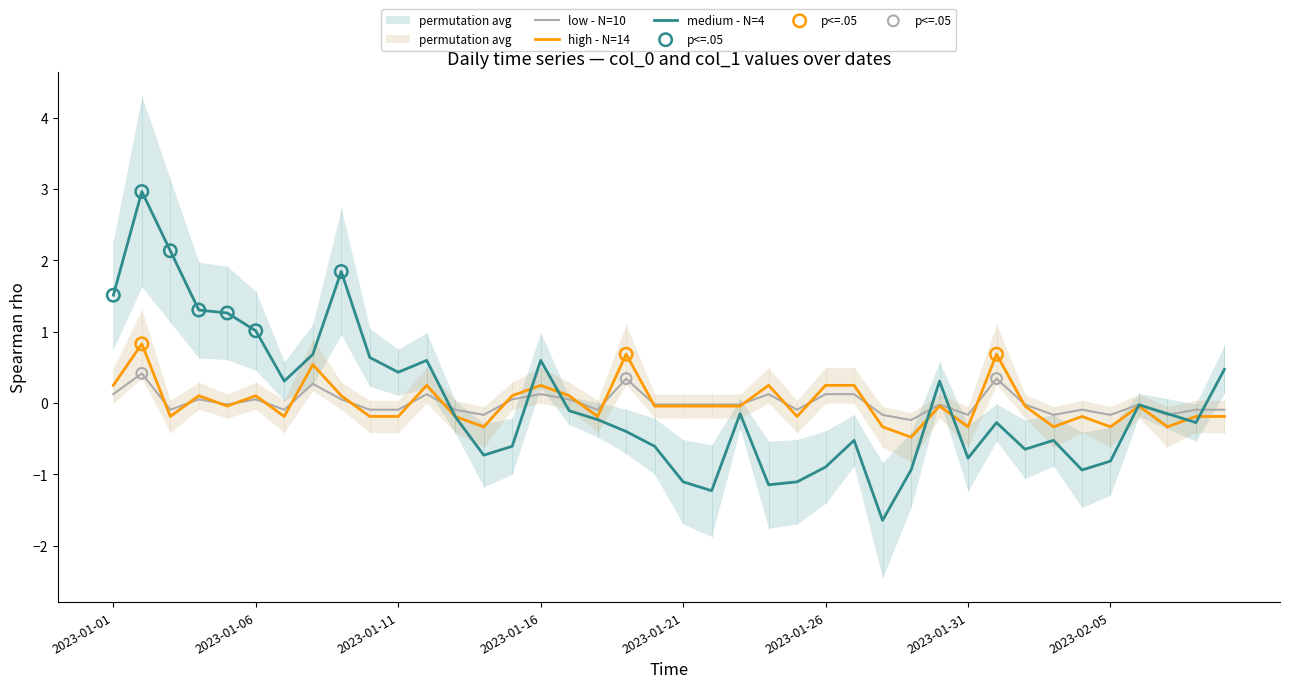

Is it true that low - N=10 equals -0.1 at 2023-01-11?

True